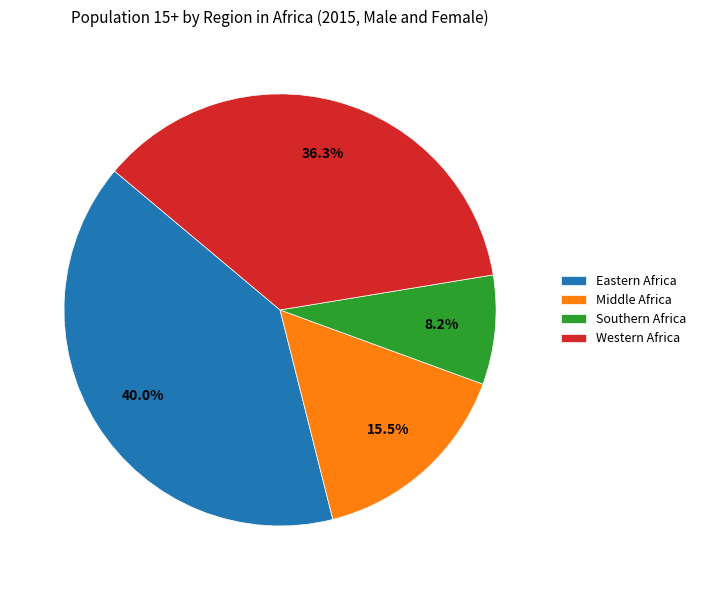

Is it true that Southern Africa is 8% of the pie?

True